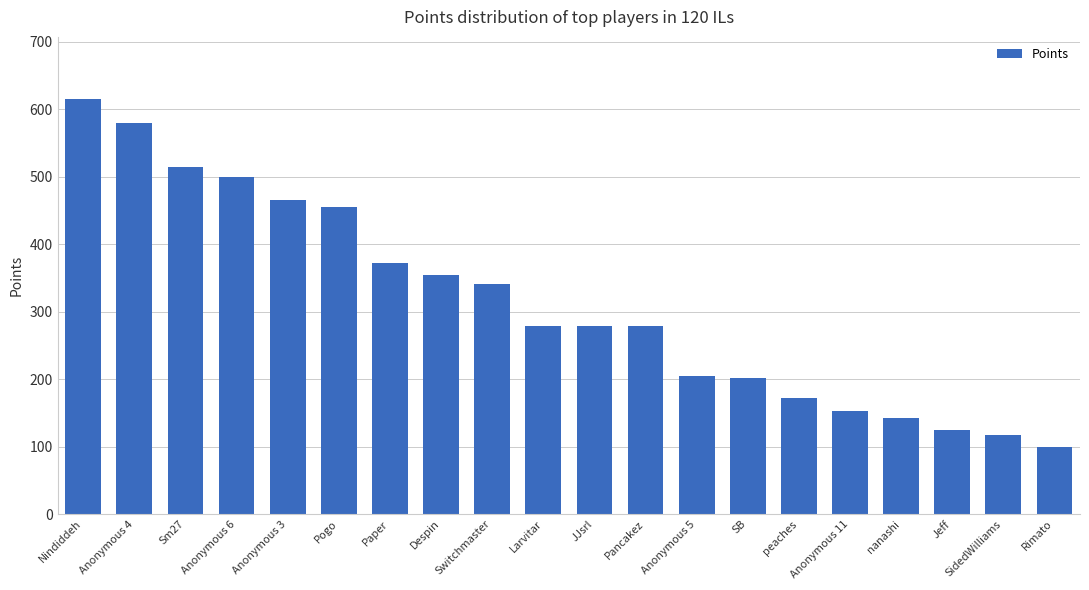

Which category has the highest value across all series?

Nindiddeh